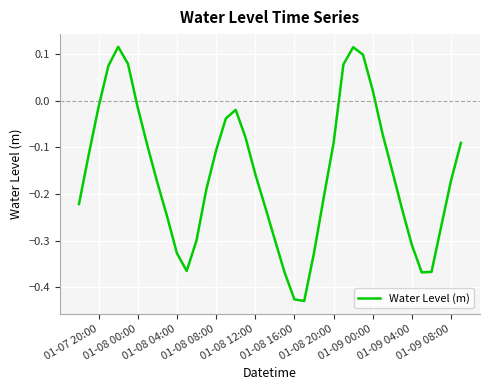

What is the difference between the maximum and minimum values?

0.5